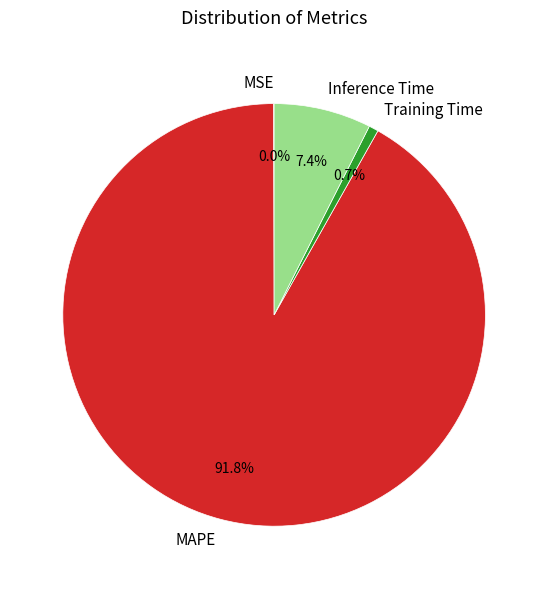

Which slice is the largest?

MAPE